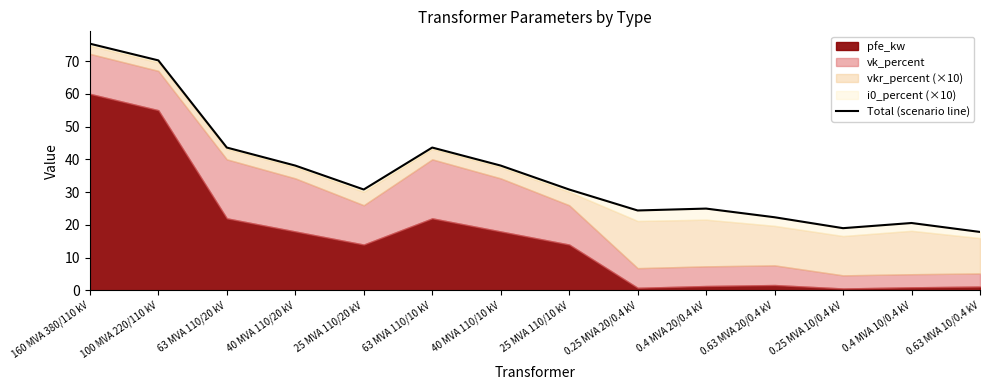

Rank the categories by value from lowest to highest.

0.63 MVA 10/0.4 kV, 0.25 MVA 10/0.4 kV, 0.4 MVA 10/0.4 kV, 0.63 MVA 20/0.4 kV, 0.25 MVA 20/0.4 kV, 0.4 MVA 20/0.4 kV, 25 MVA 110/20 kV, 25 MVA 110/10 kV, 40 MVA 110/20 kV, 40 MVA 110/10 kV, 63 MVA 110/20 kV, 63 MVA 110/10 kV, 100 MVA 220/110 kV, 160 MVA 380/110 kV